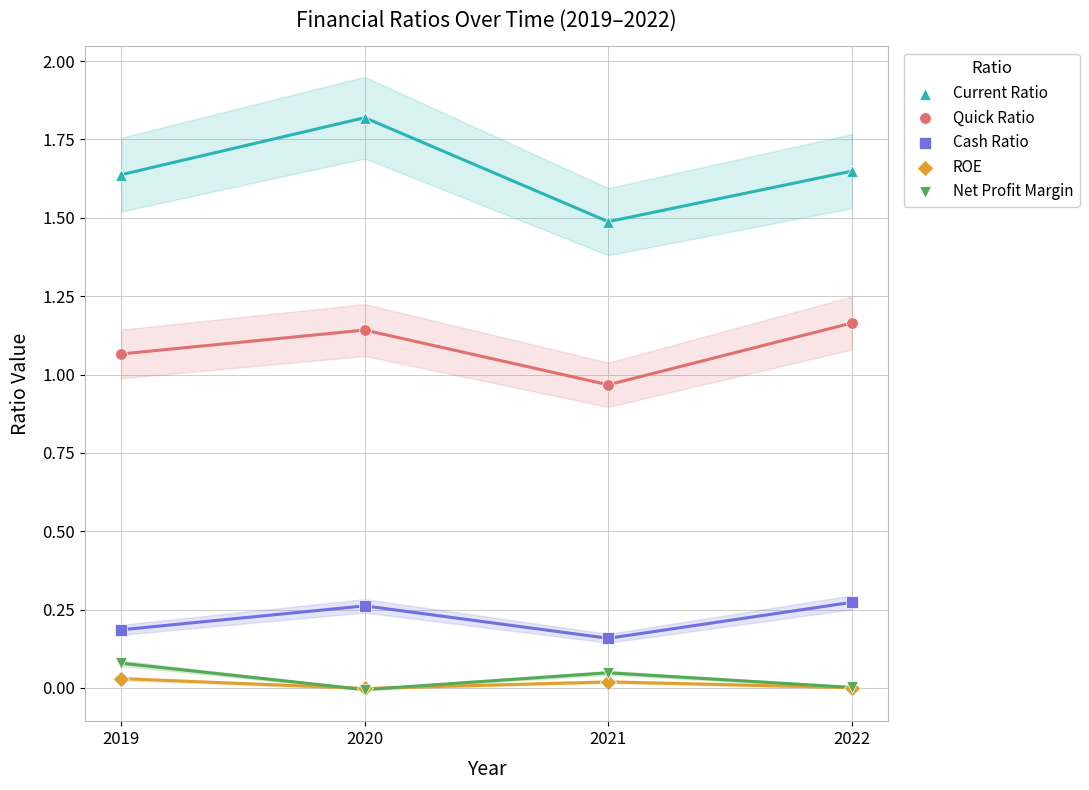

Which series contains the highest Y value?

Current Ratio